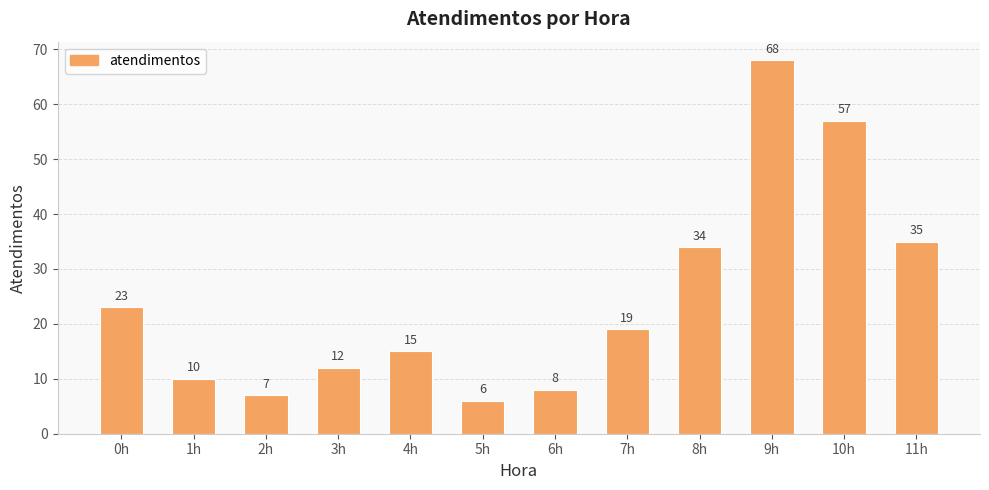

What is the value of the 11th bar from the left?

57